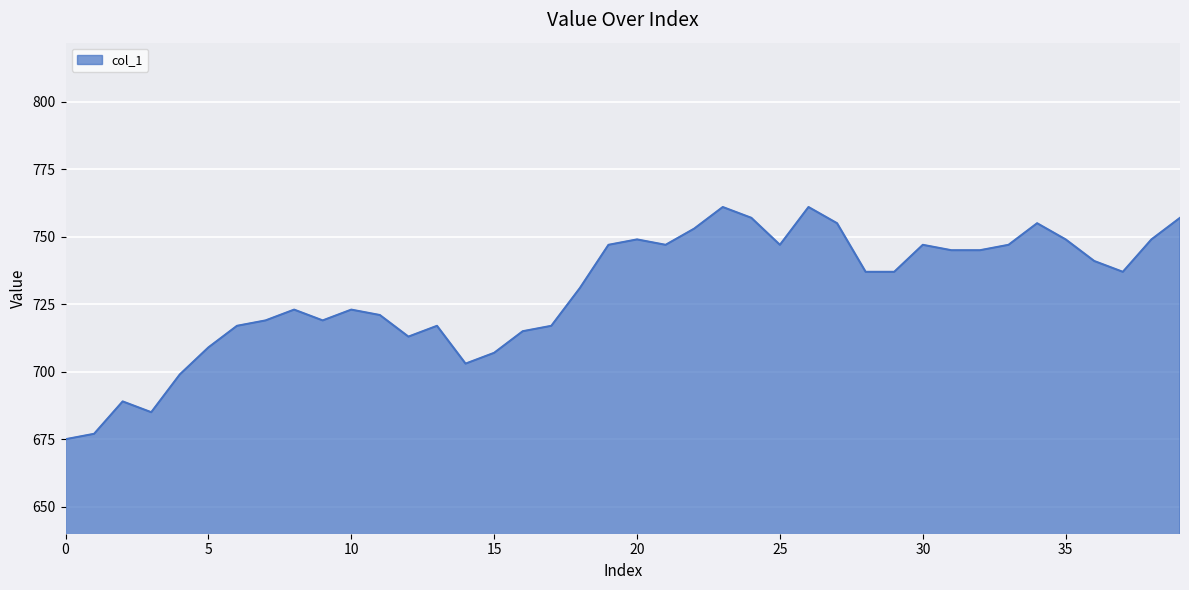

What is the difference between the maximum and second lowest values?

84